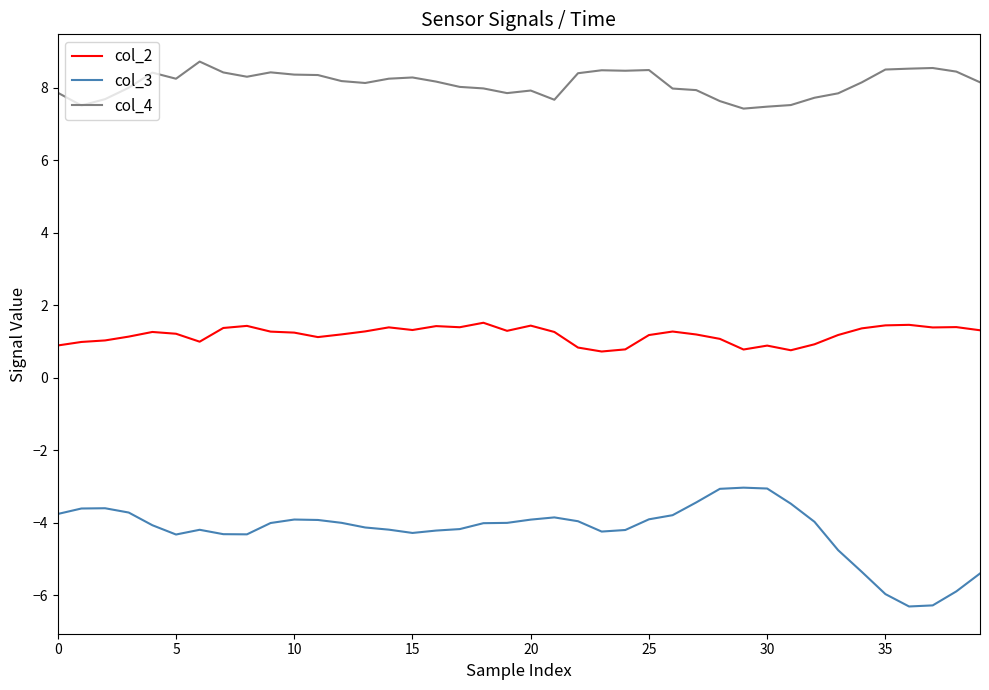

List the series in order of their overall mean, lowest first.

col_3, col_2, col_4